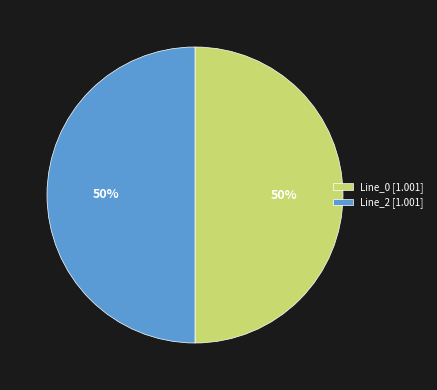

To the nearest percent, what percentage of the pie is Line_2 [1.001]?

50%